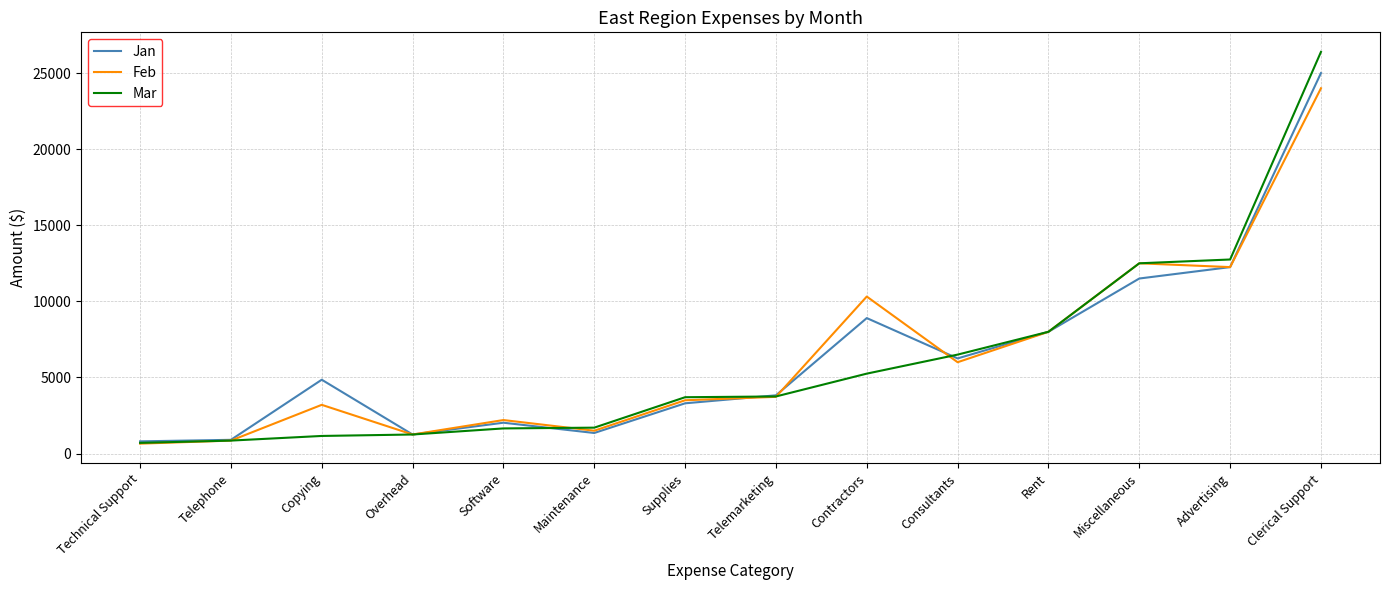

Is the value of Feb at Copying greater than the value of Mar at Overhead?

Yes